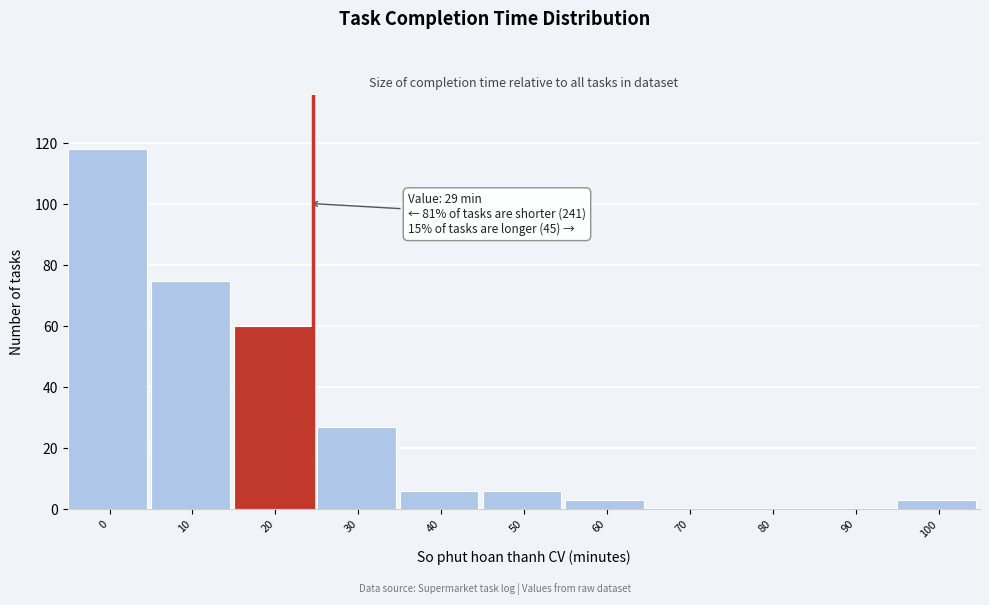

Reading right to left, transcribe all the data shown in this chart.

100=3	90=0	80=0	70=0	60=3	50=6	40=6	30=27	20=60	10=75	0=118